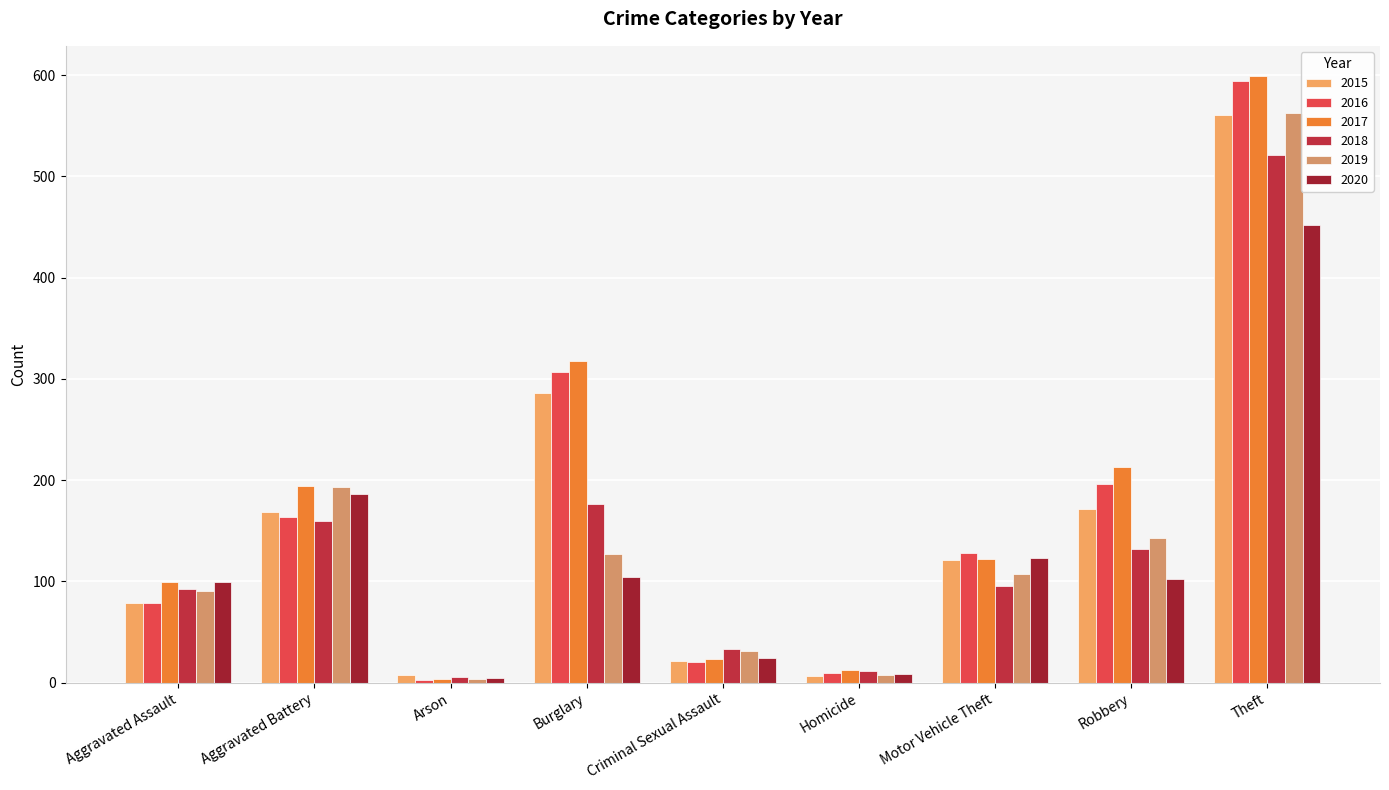

The value of 2018 at Arson is 11. True or false?

False